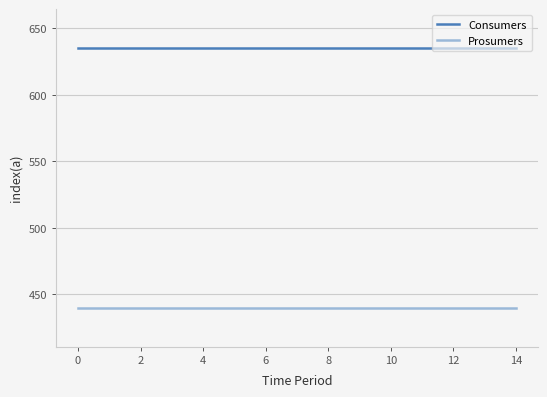

What is the greatest value displayed?

635